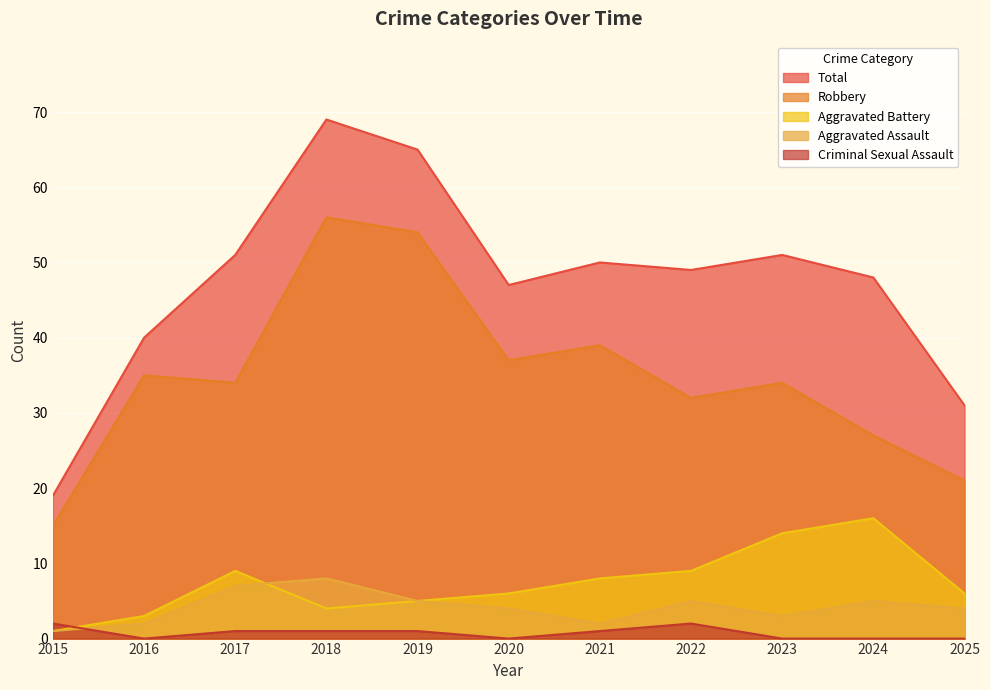

List the labels in order of Aggravated Battery value, largest first.

2024, 2023, 2017, 2022, 2021, 2020, 2025, 2019, 2018, 2016, 2015